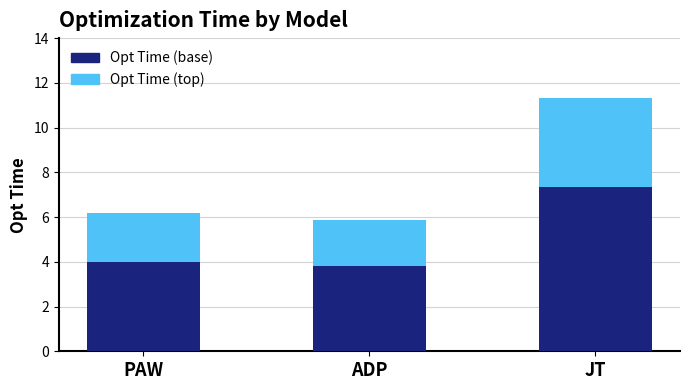

Between JT and PAW, which is larger?

JT